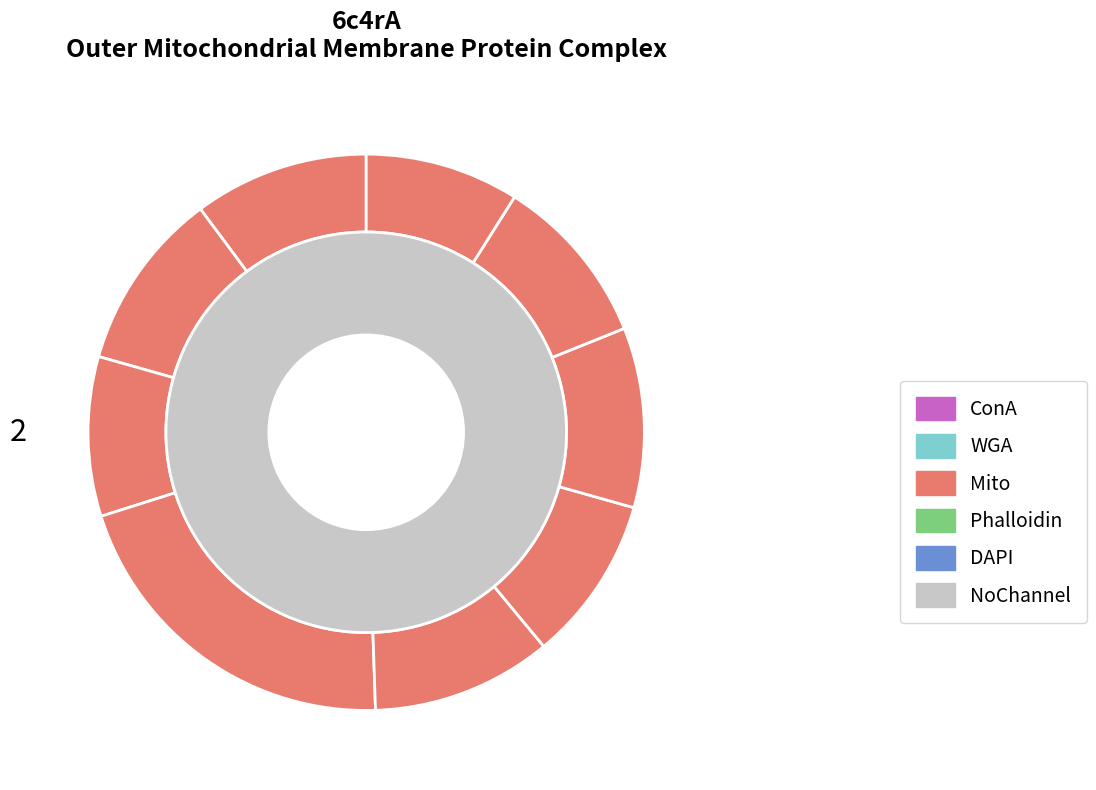

Approximately how many times larger is the value at 6c4rA213 compared to 6c4rA383?

2.1